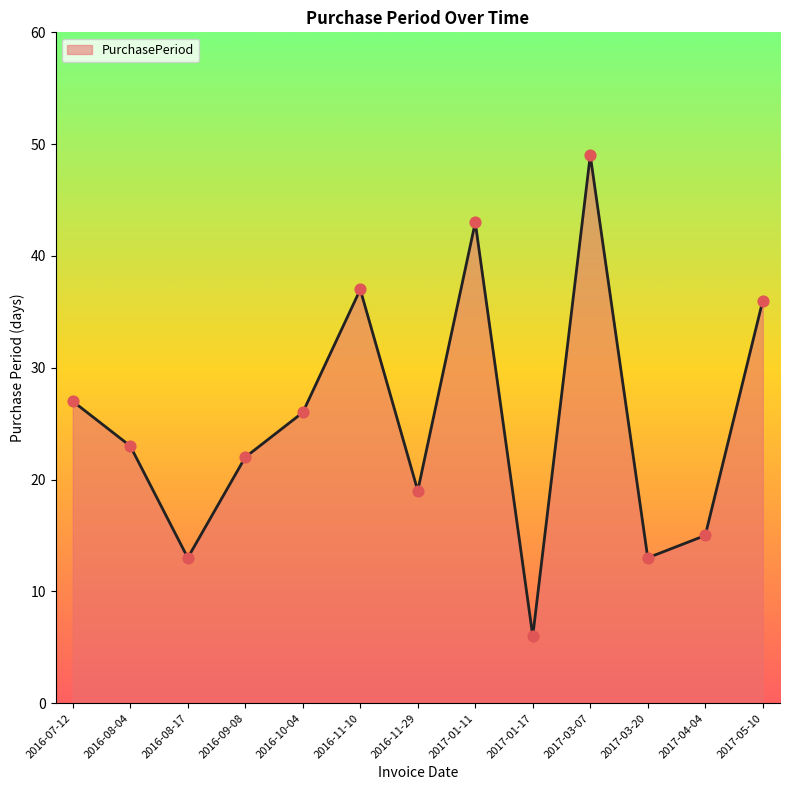

Approximately how many times larger is the value at 2017-01-11 compared to 2016-11-29?

2.3